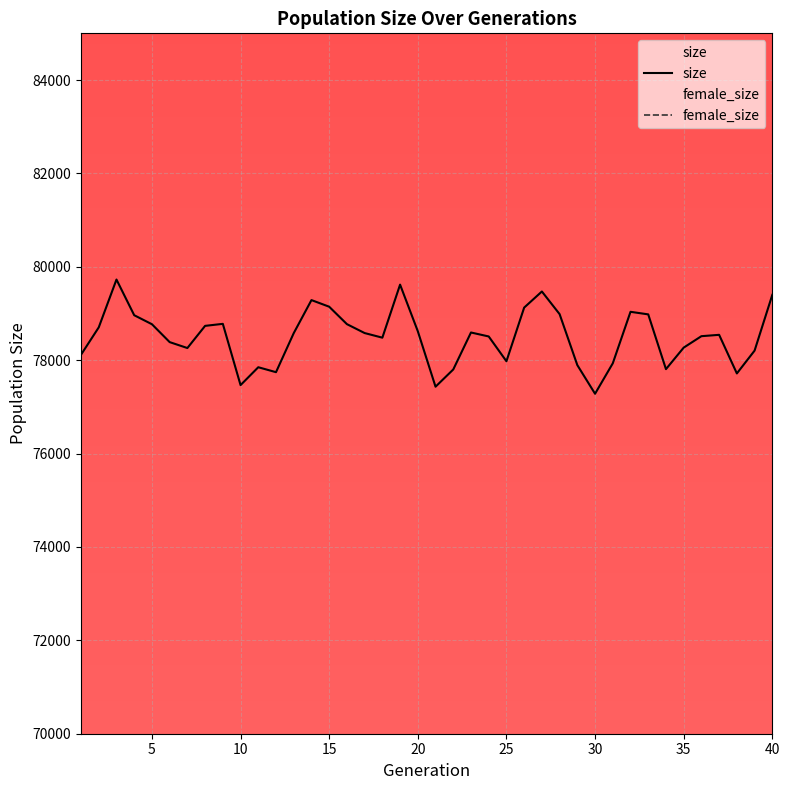

What is the value of the size point at the 13th from the left?

78579